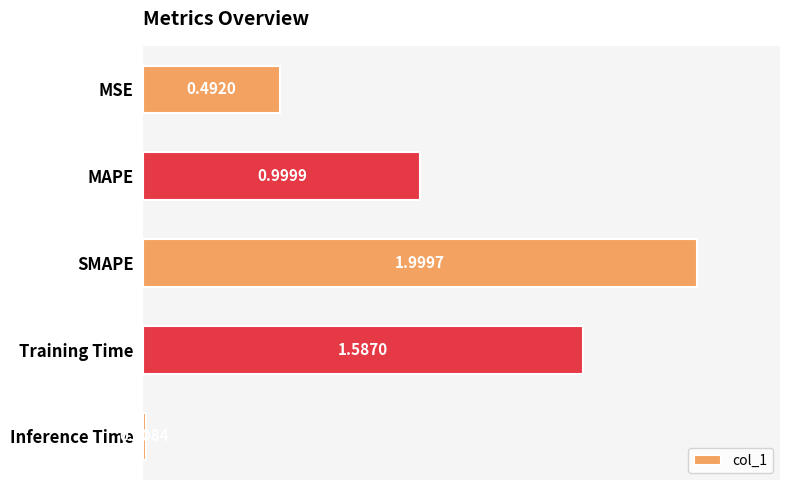

How many distinct data groups are displayed?

1